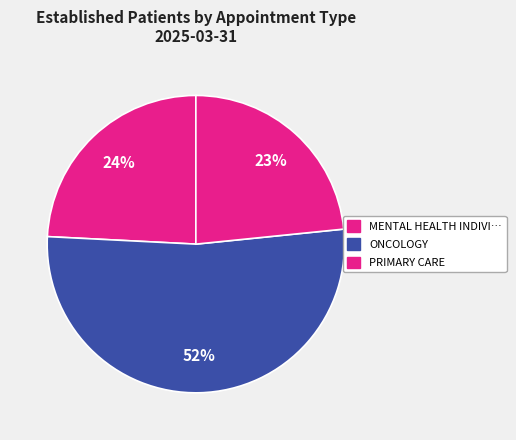

How many slices are in this pie chart?

3